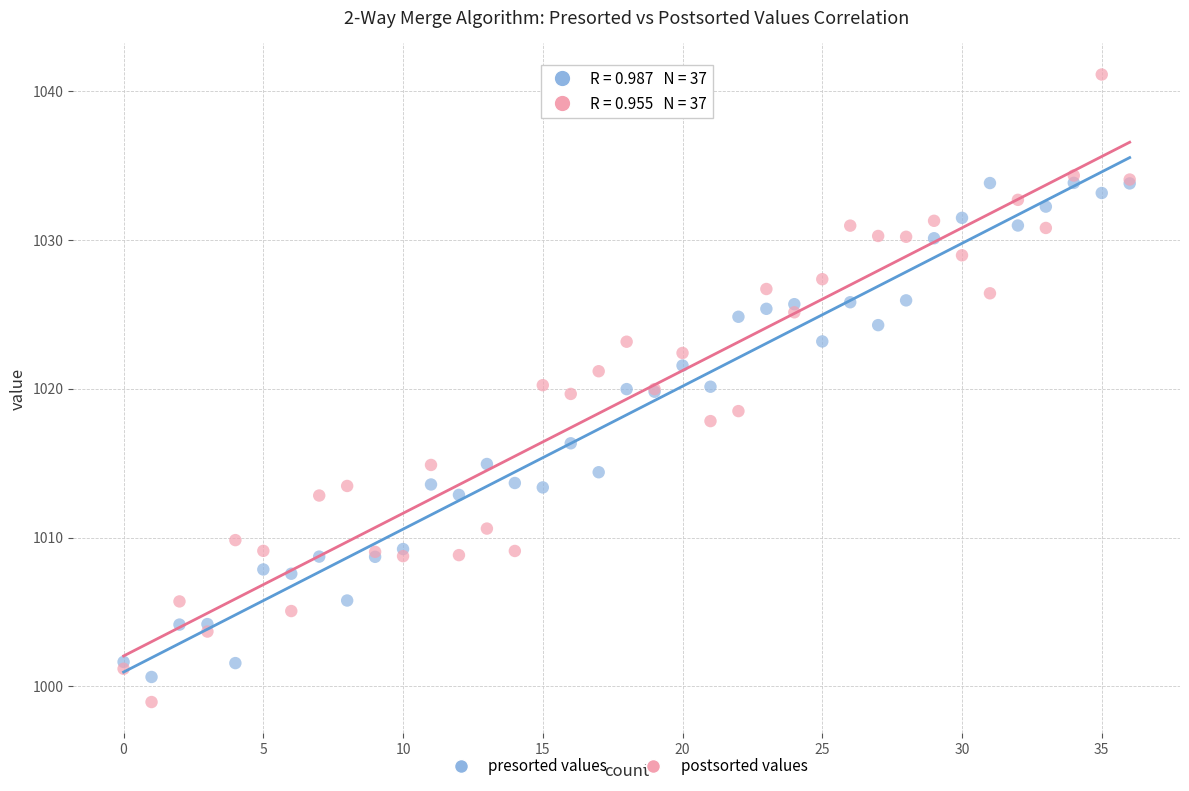

Which series reaches the maximum Y coordinate?

postsorted values